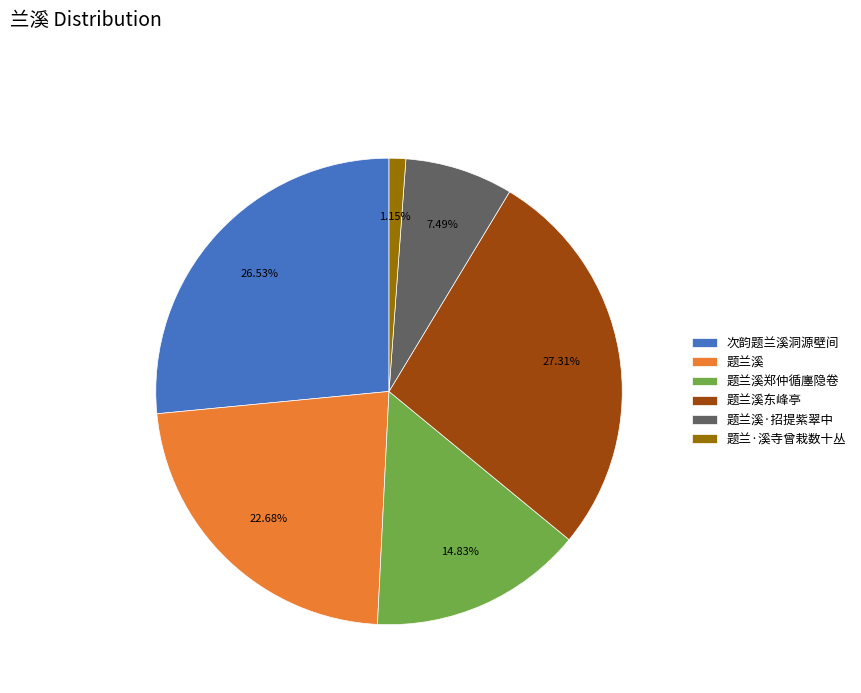

The 题兰溪 slice represents 32% of the pie. True or false?

False